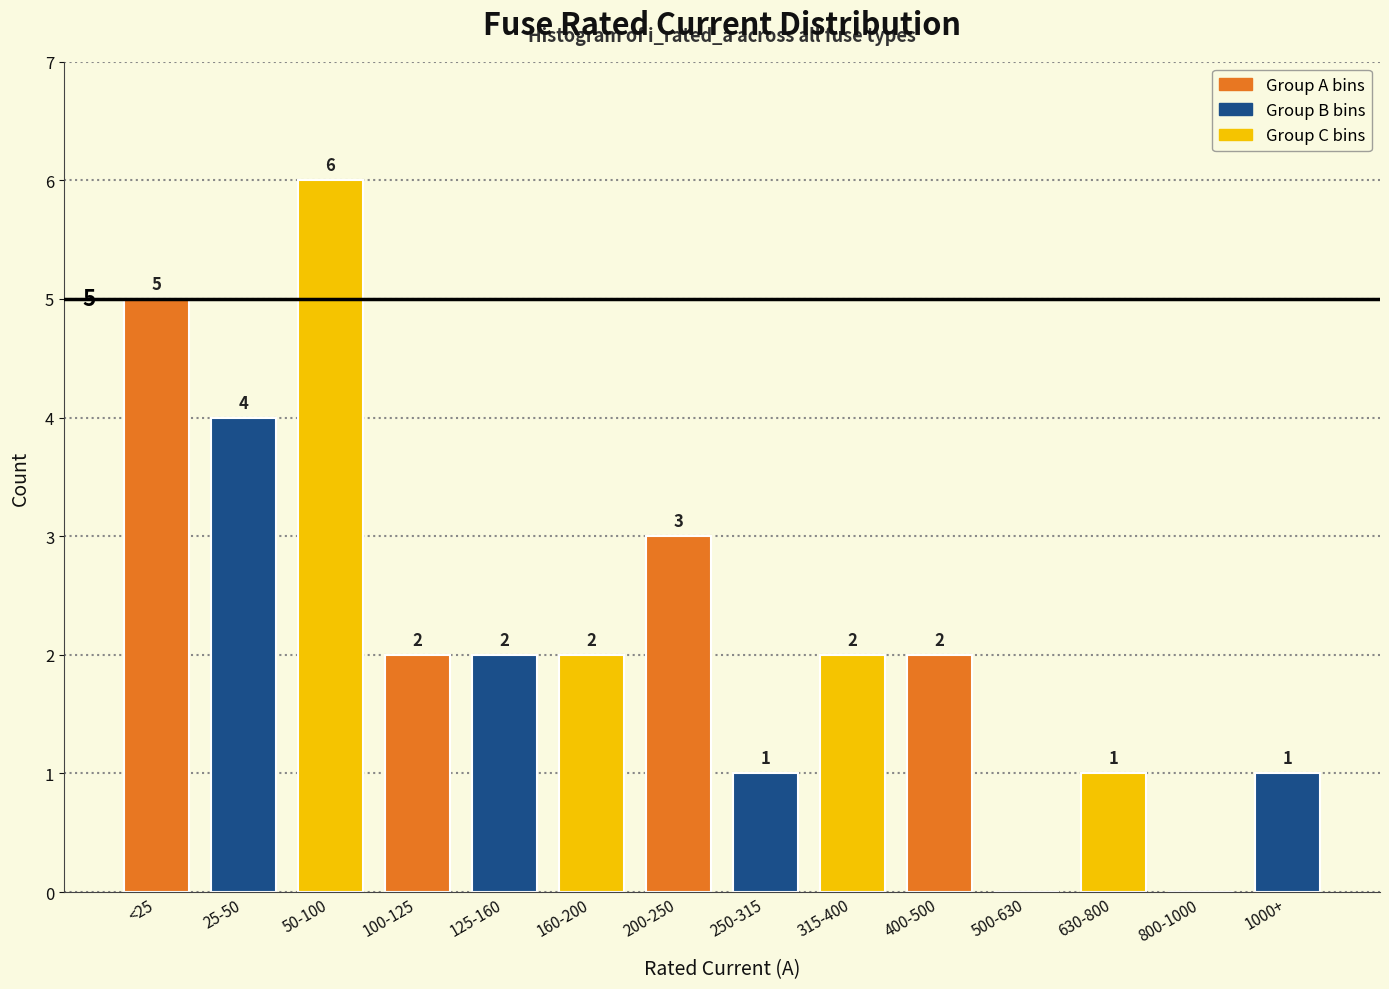

Reading right to left, what are all the values shown in this chart?

1000+=1	800-1000=0	630-800=1	500-630=0	400-500=2	315-400=2	250-315=1	200-250=3	160-200=2	125-160=2	100-125=2	50-100=6	25-50=4	<25=5